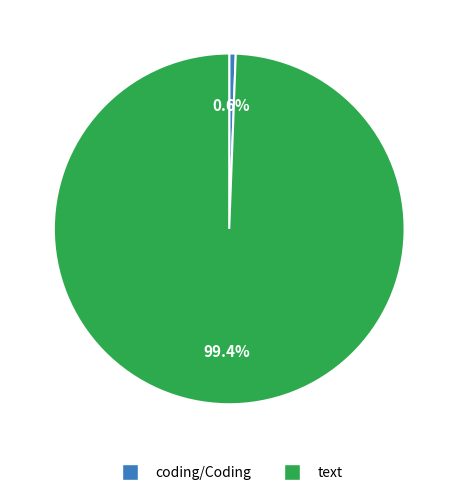

Do coding/Coding and text together represent more than half of the pie?

Yes